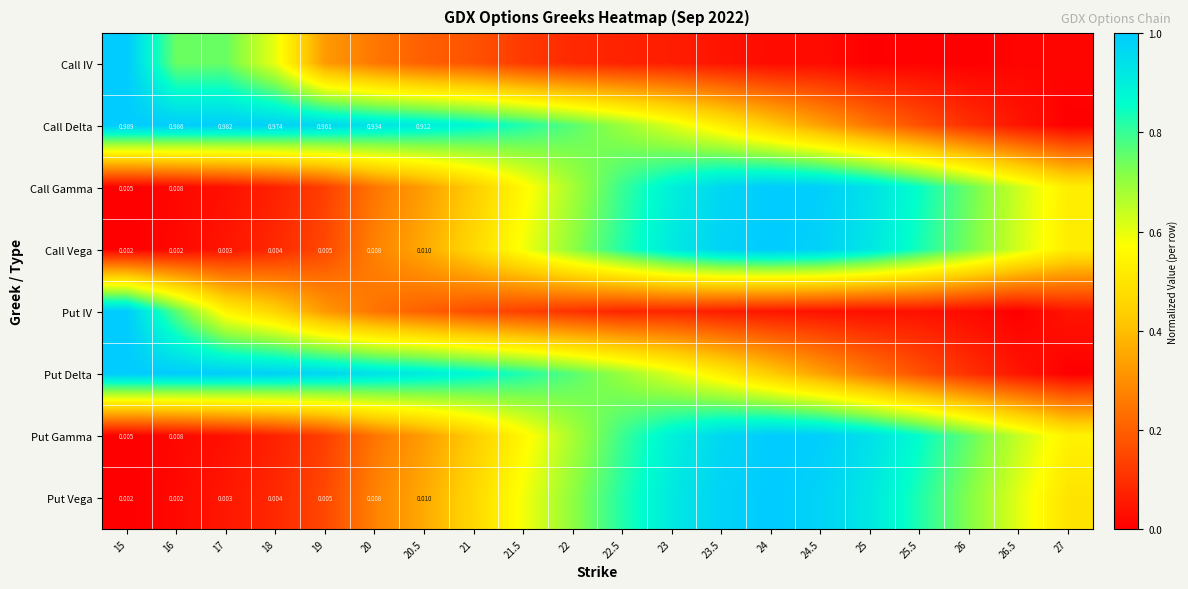

The value of Call Vega at 25 is 0.6. True or false?

False